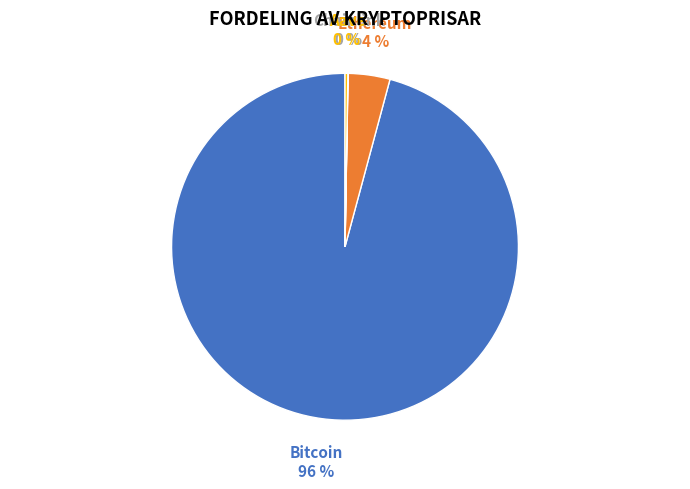

To the nearest percent, what is the difference between the largest and smallest slice percentages?

96%